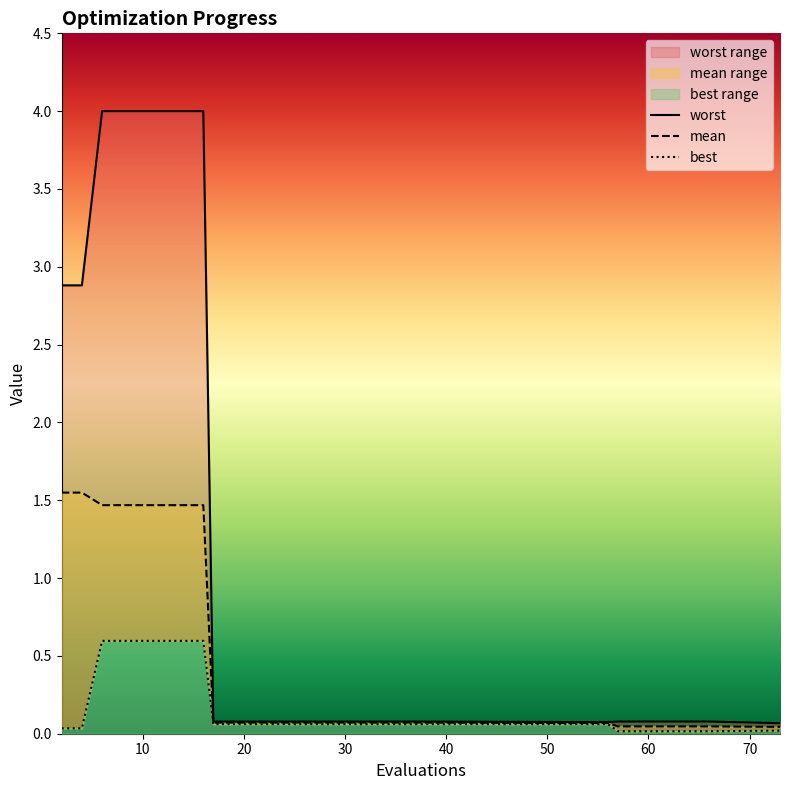

Is the value of mean at 14 greater than the value of best at 10?

Yes